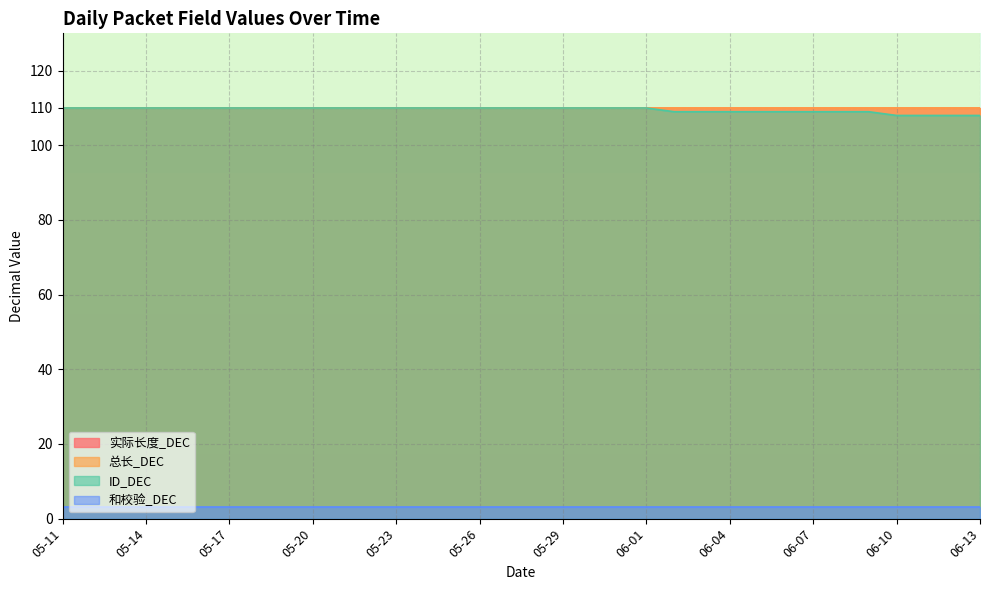

What is the sum of all 和校验_DEC values?

102